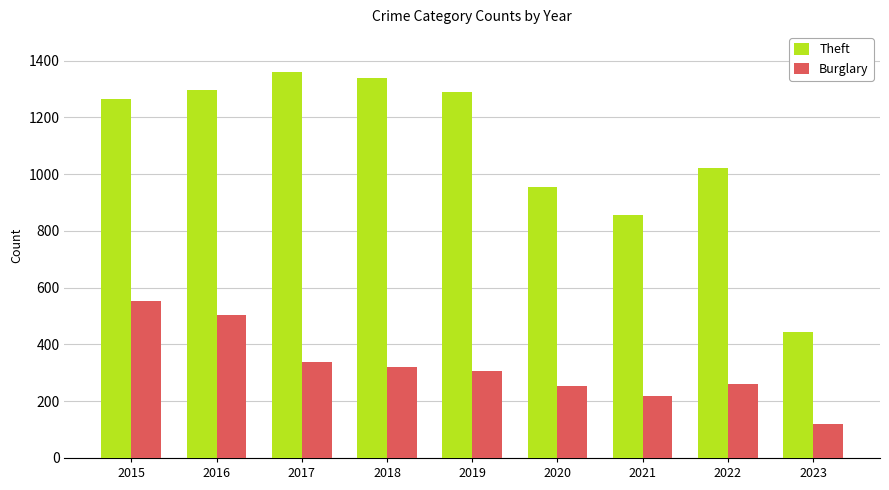

What is the smallest value displayed?

121